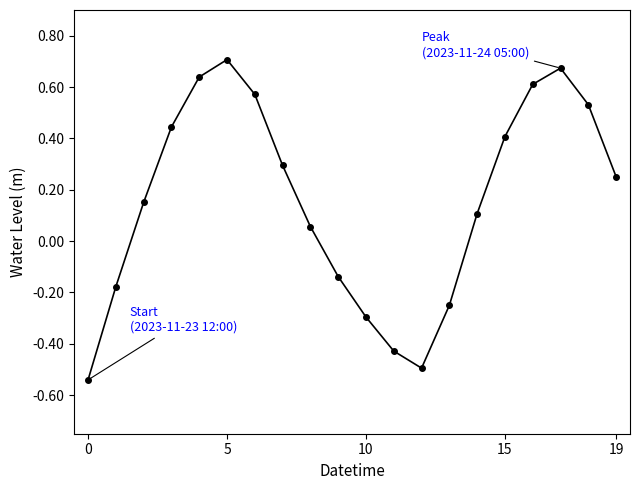

What is the difference between the maximum and minimum values?

1.2